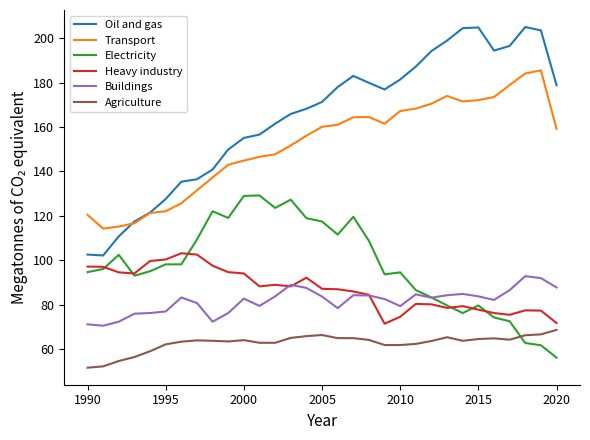

Is this an area chart (filled region under the line)?

No